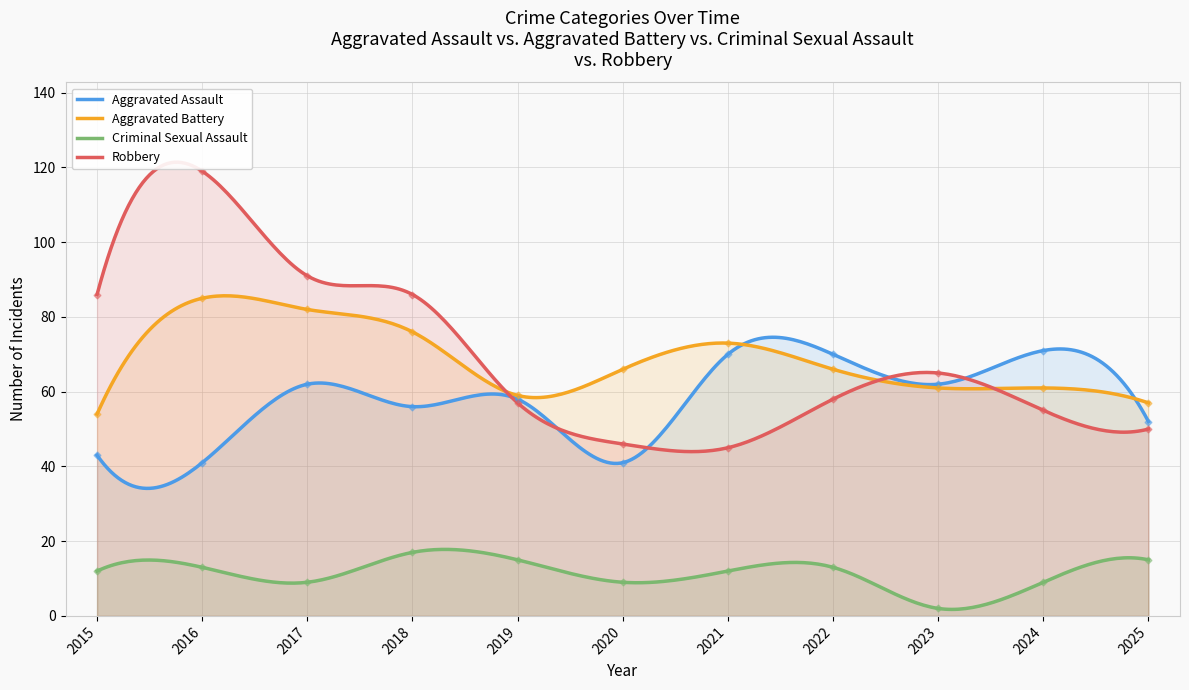

What are all the series names shown in the legend?

Aggravated Assault, Aggravated Battery, Criminal Sexual Assault, Robbery